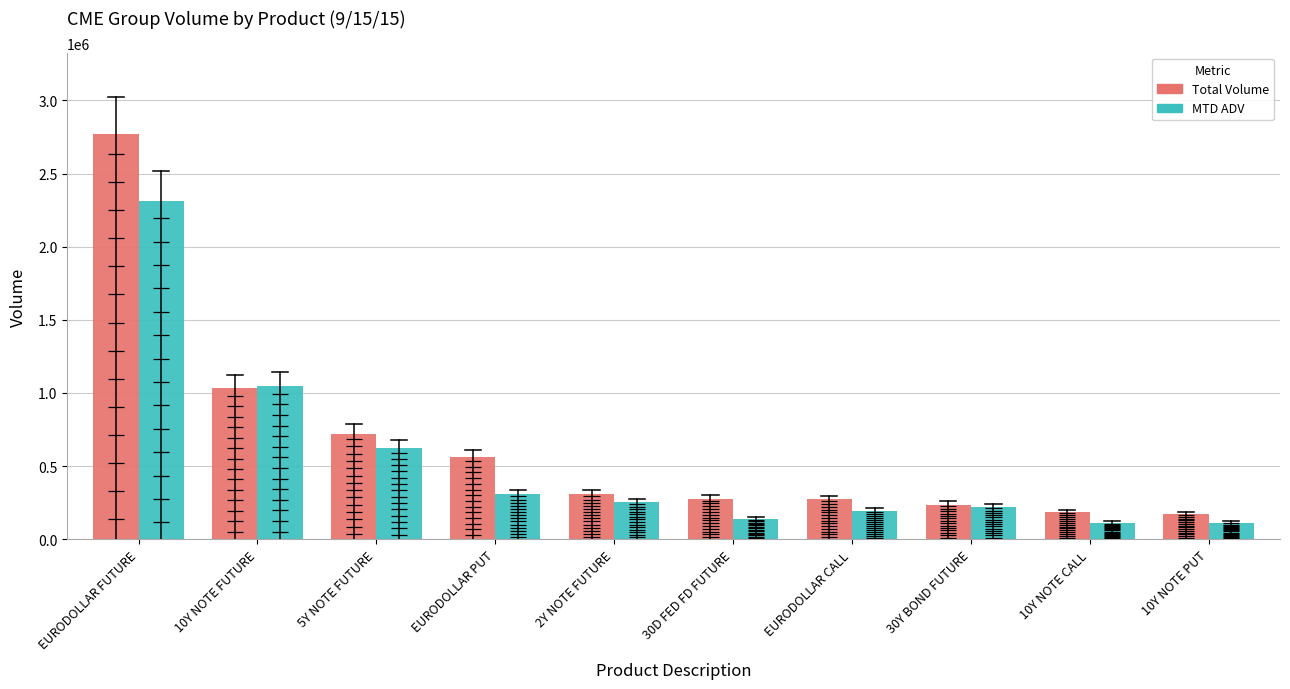

At which category is the sum across all series the highest?

EURODOLLAR FUTURE